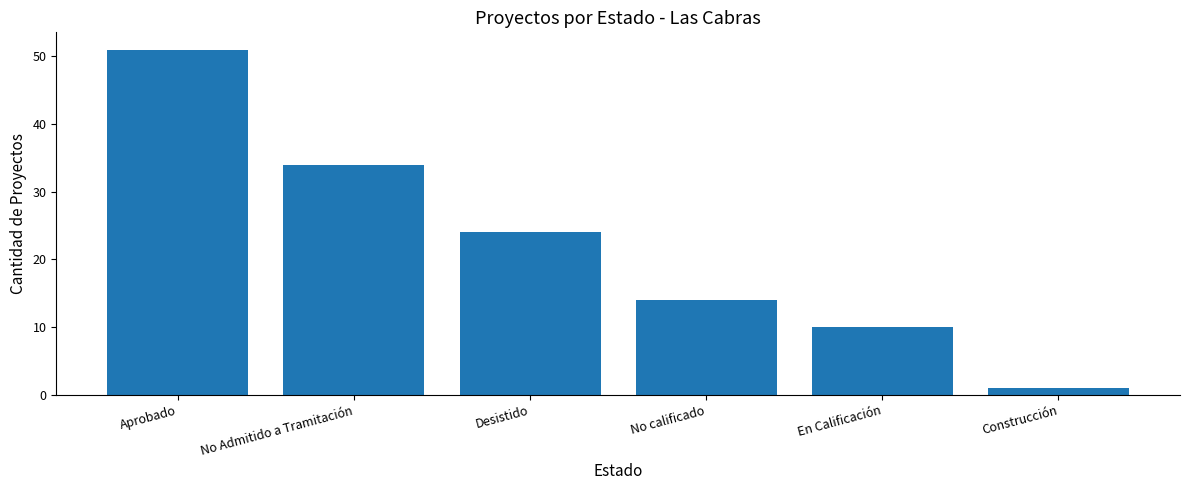

What is the change in value from No calificado to En Calificación?

-4